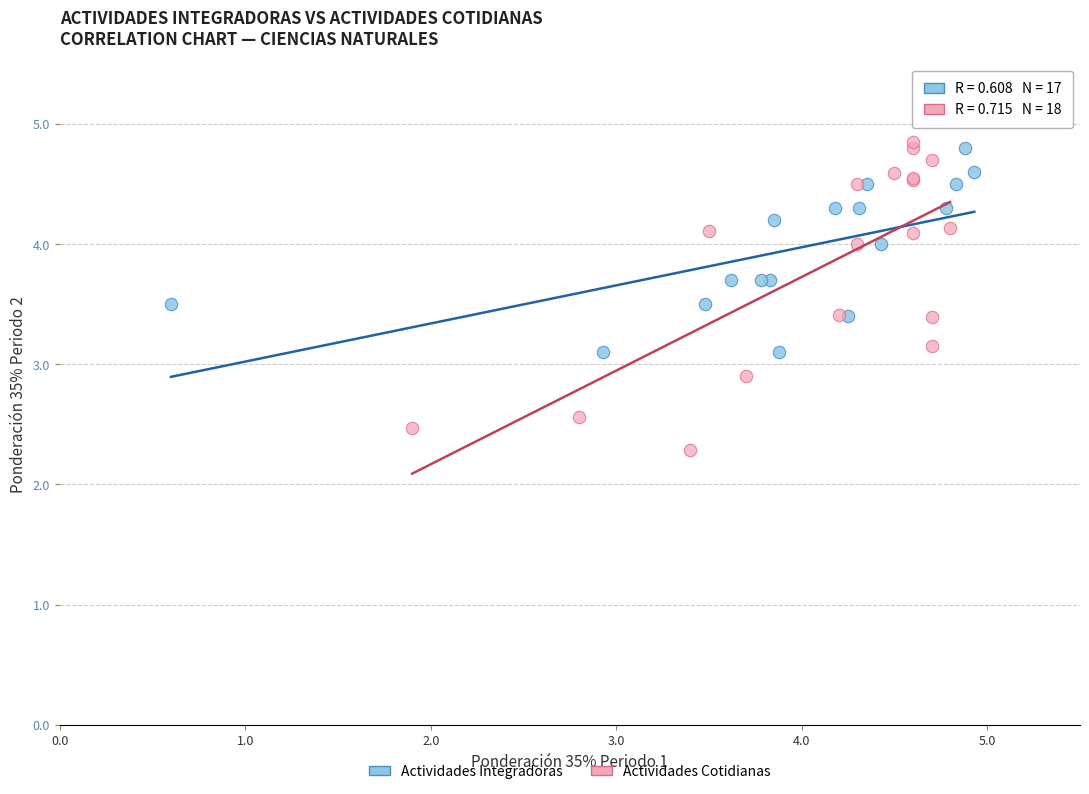

Which series reaches the minimum Y coordinate?

Actividades Cotidianas